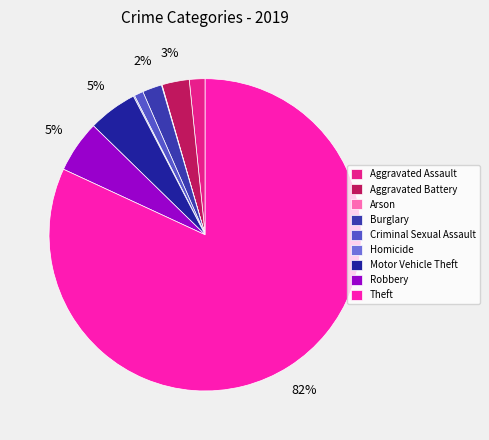

Which slice is the largest?

Theft